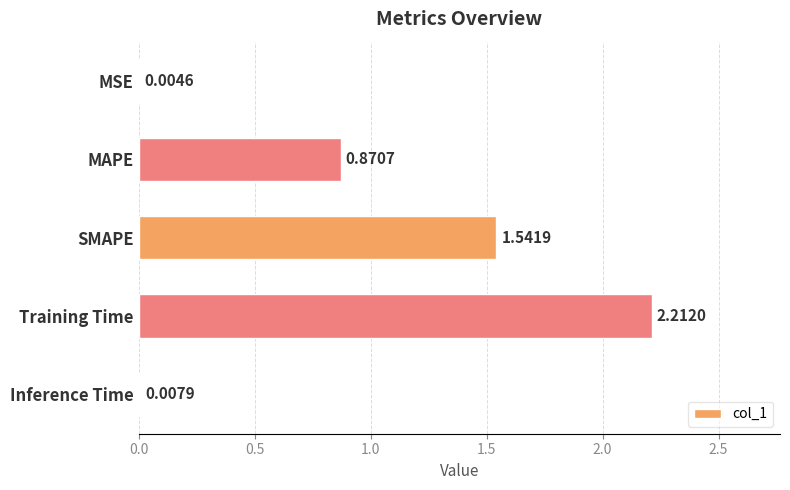

Which has a higher value, Training Time or MSE?

Training Time